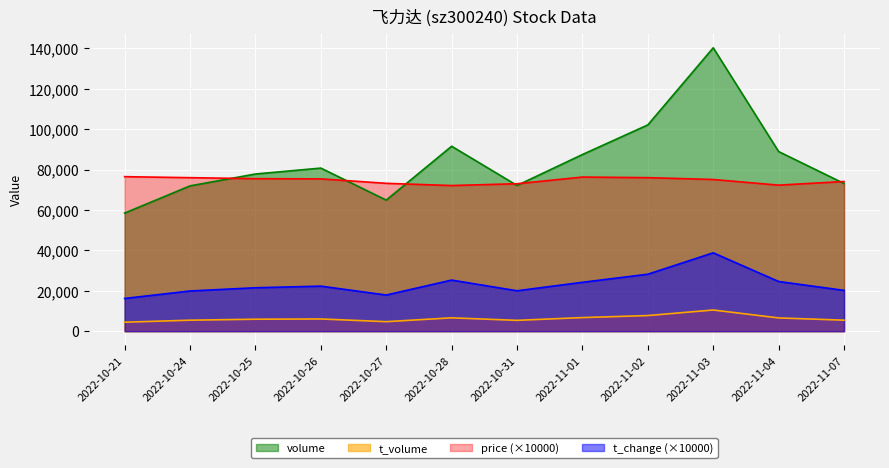

Reading left to right, list all the values displayed in this chart.

price: 76500.0	76000.0	75500.0	75400.0	73200.0	72100.0	73000.0	76300.0	76000.0	75100.0	72300.0	74100.0
volume: 58464.0	71934.0	77812.0	80742.0	64893.0	91564.0	72141.0	87457.0	102129.0	140297.0	88924.0	73114.0
t_volume: 4450.0	5442.0	5925.0	6050.0	4713.0	6607.0	5365.0	6731.0	7733.0	10485.0	6560.0	5452.0
t_change: 16200.0	19900.0	21500.0	22300.0	17900.0	25300.0	20000.0	24200.0	28200.0	38800.0	24600.0	20200.0